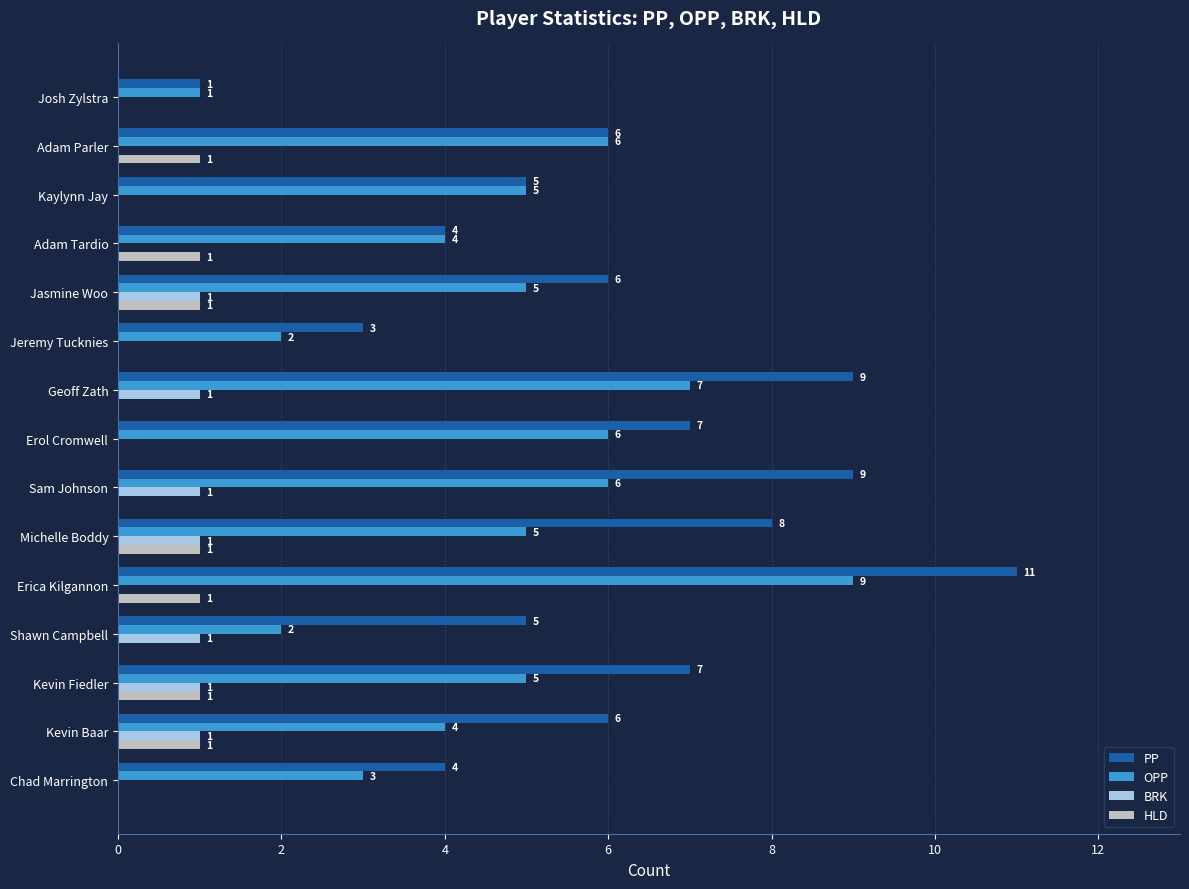

At which category does the chart reach its peak across all series?

Erica Kilgannon